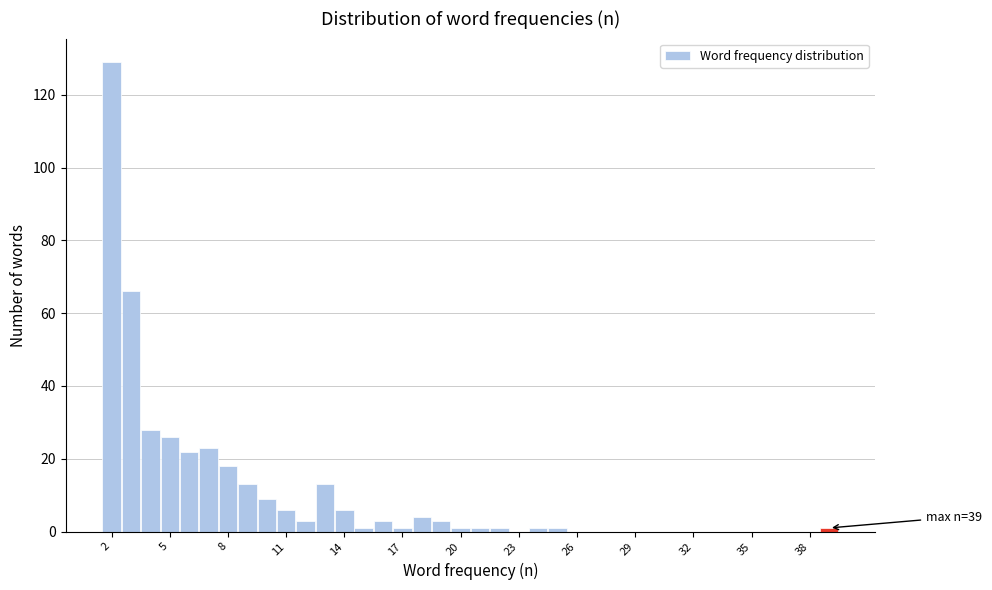

Read against the x-axis, roughly where is the centre of the tallest bar?

2.0